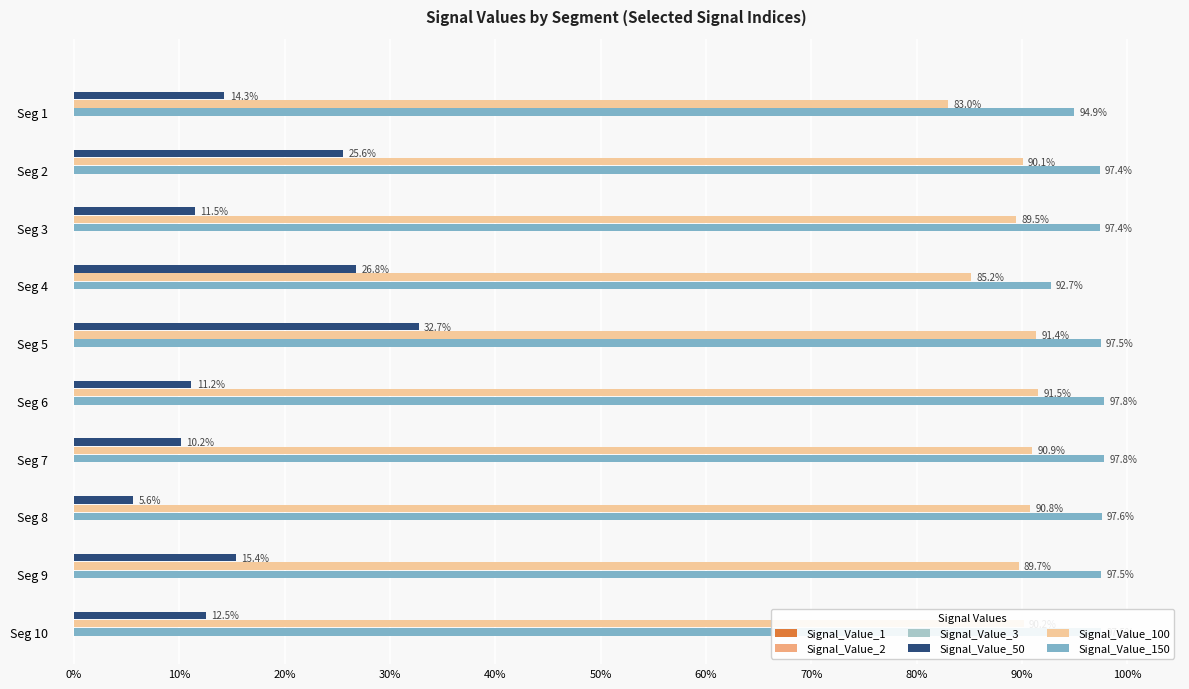

Which series has the largest range (max minus min)?

Signal_Value_50